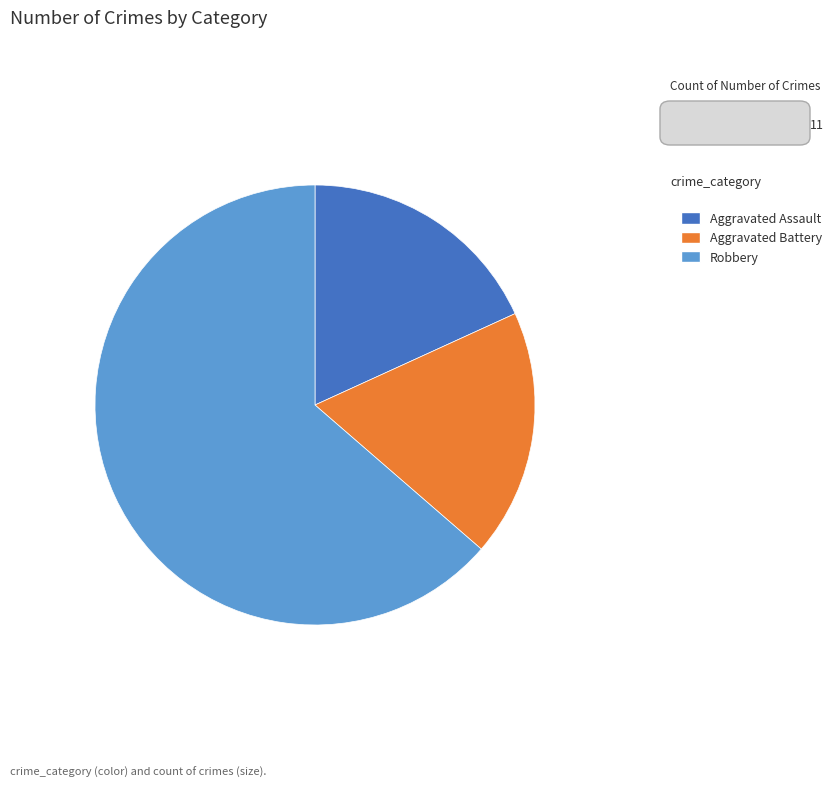

What is the majority slice?

Robbery